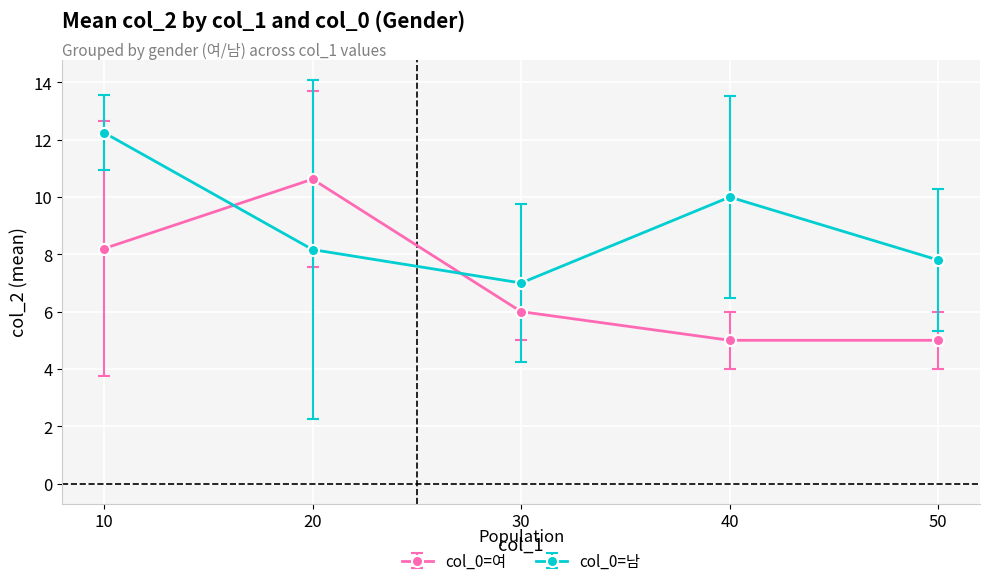

At which category is the sum across all series the highest?

10